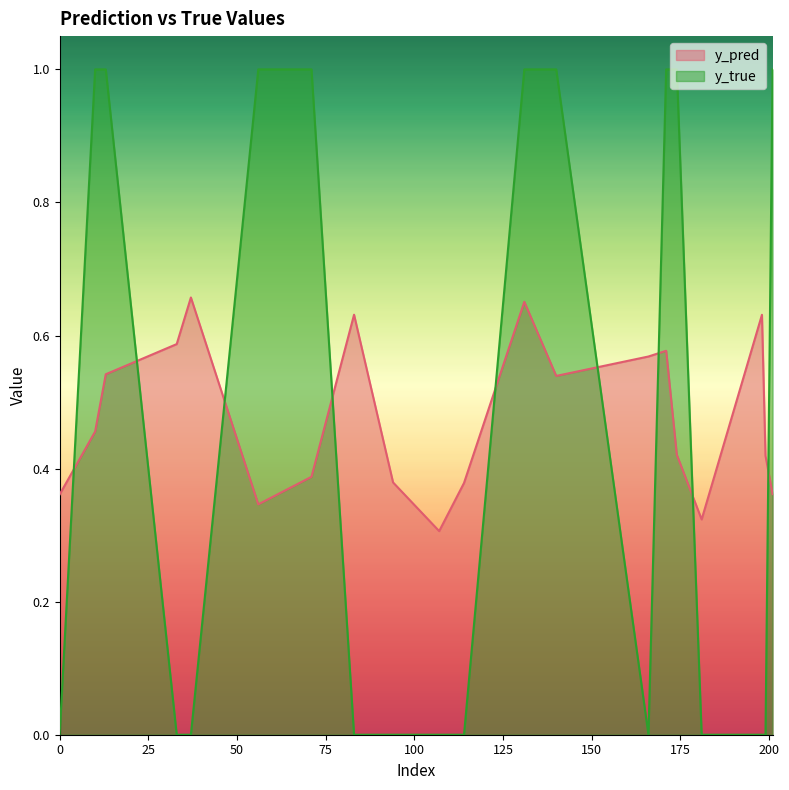

In y_true, how many points are lower than both neighbors (excluding endpoints)?

1